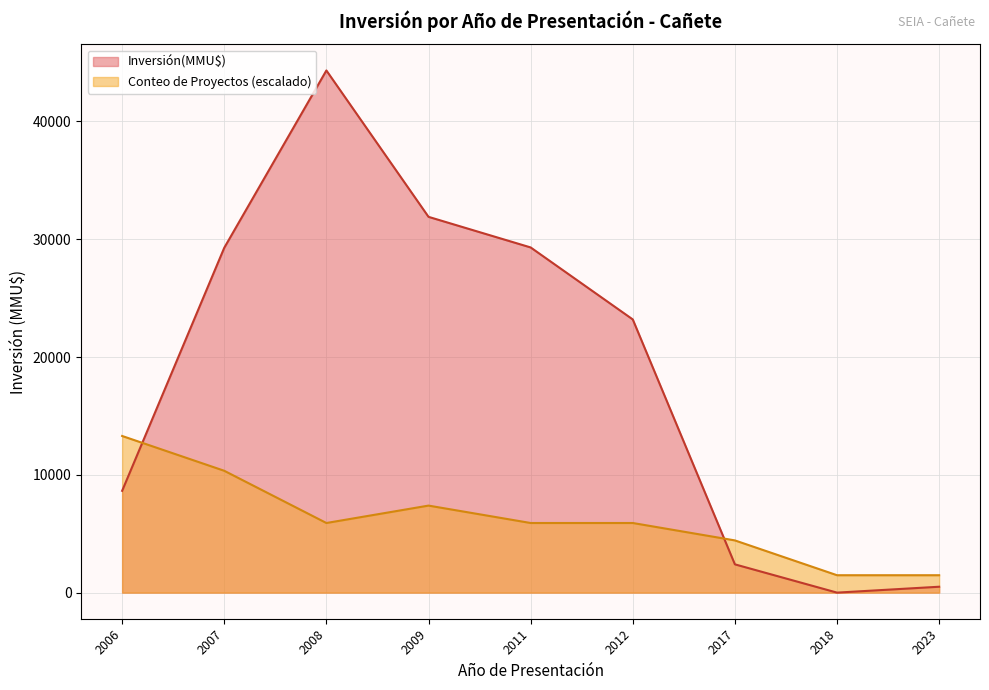

Which series has the widest spread of values?

Inversión(MMU$)